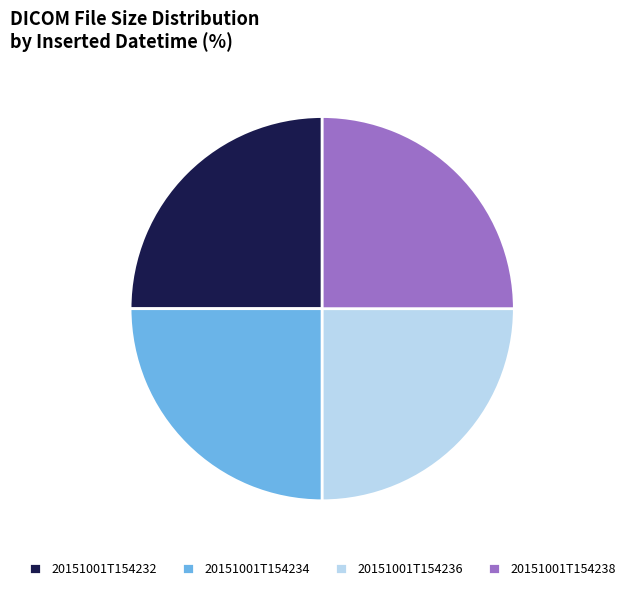

Is there any slice that represents more than half of the pie?

No